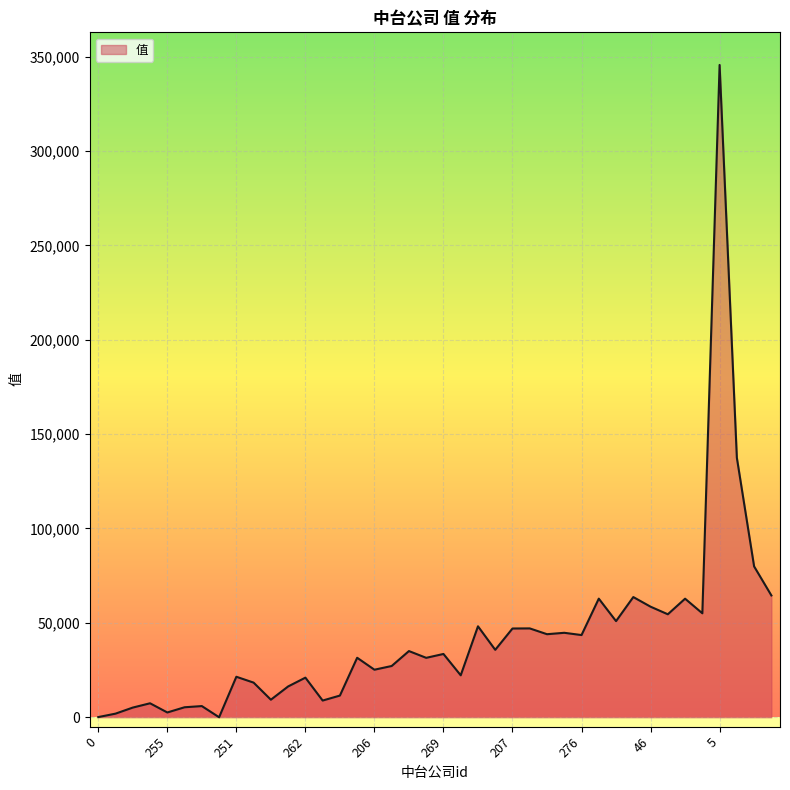

What is the difference between the maximum and minimum values?

345560